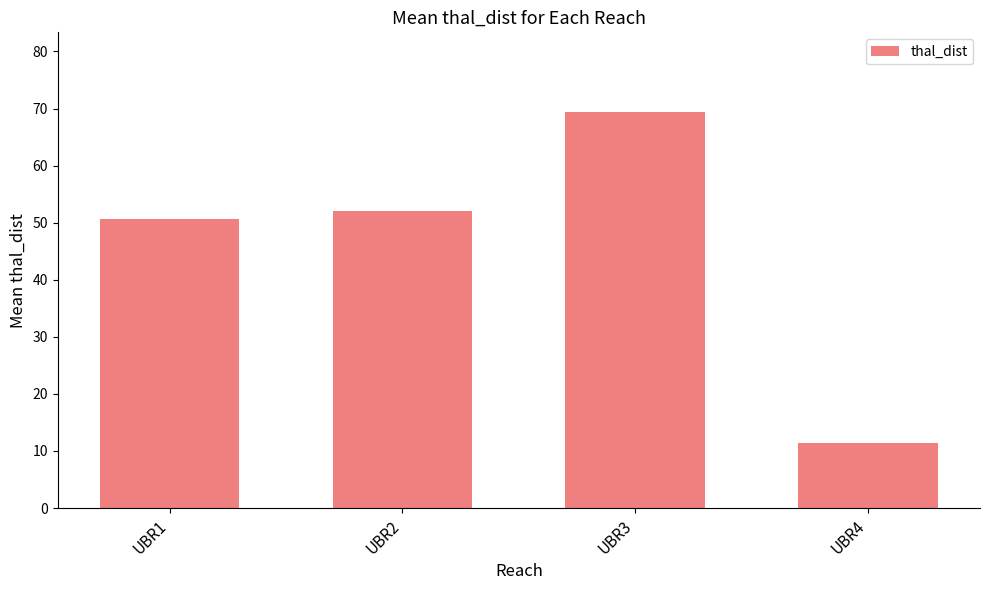

How many categories are shown in the chart?

4